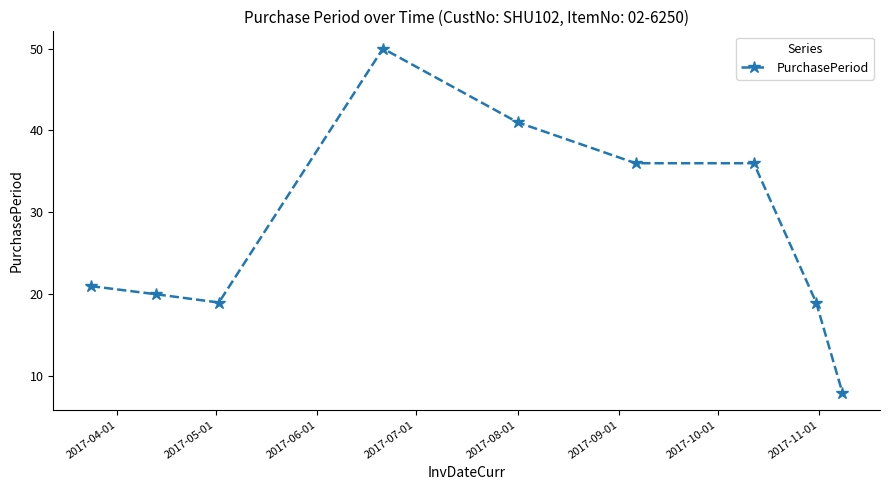

How many lines are shown in the chart?

1